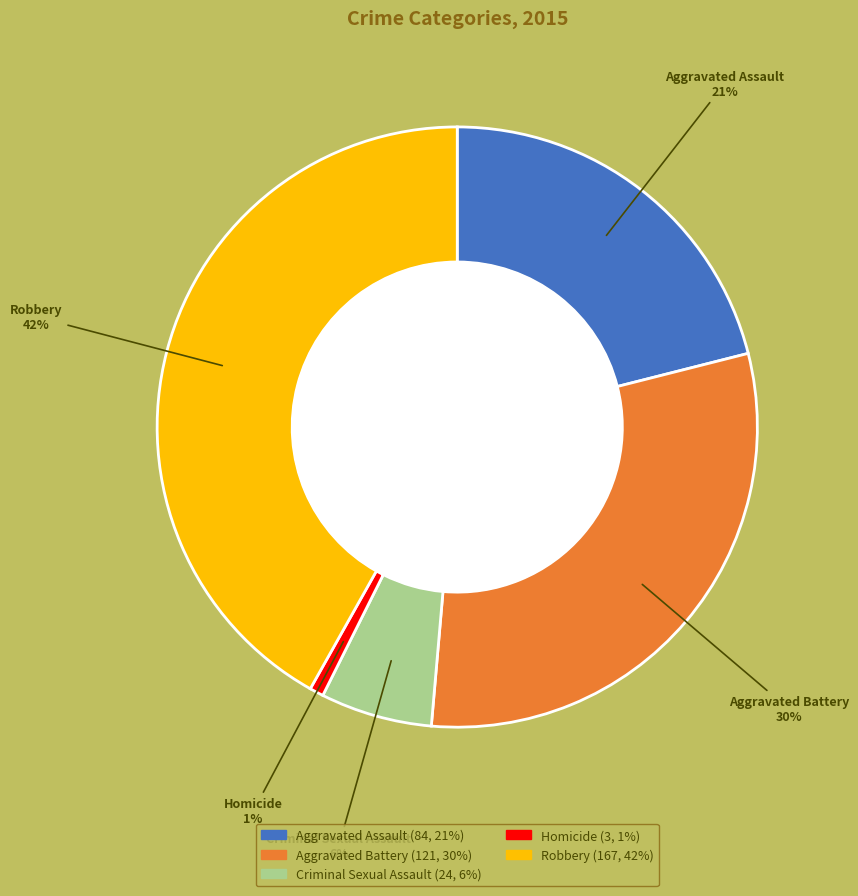

The Homicide slice represents 9% of the pie. True or false?

False